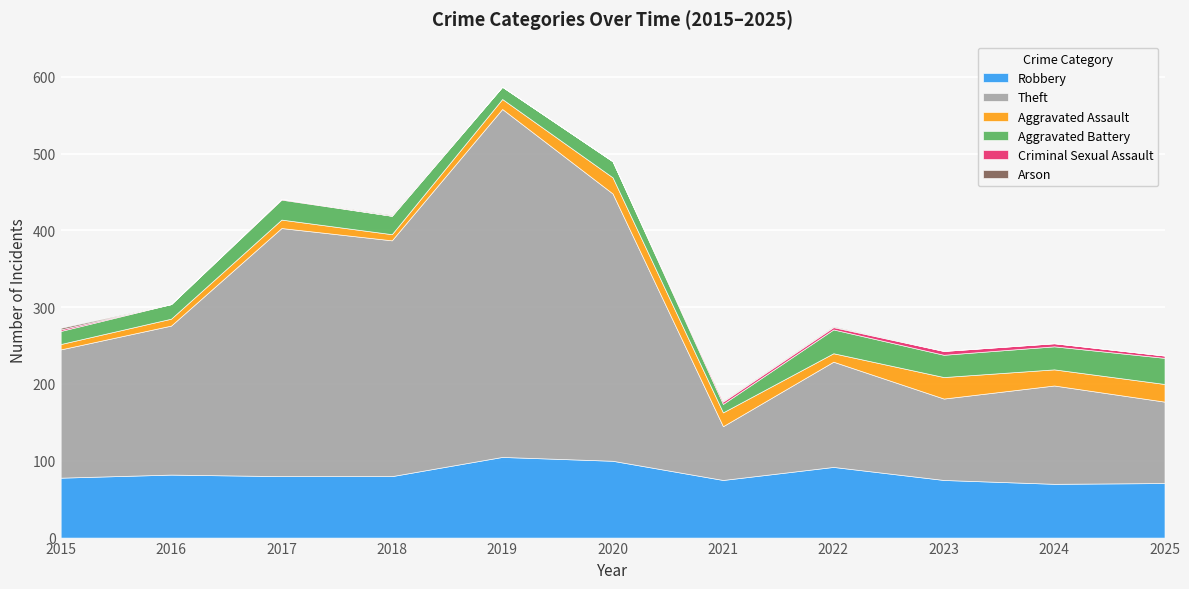

True or false: Criminal Sexual Assault and Theft cross at least once.

False